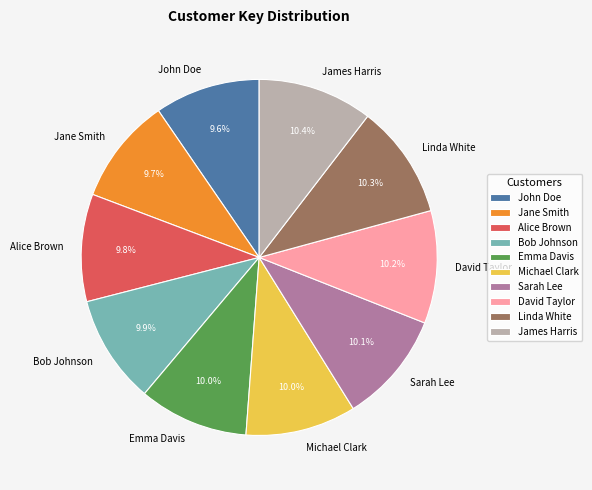

To the nearest percent, what percentage of the pie is Linda White?

10%